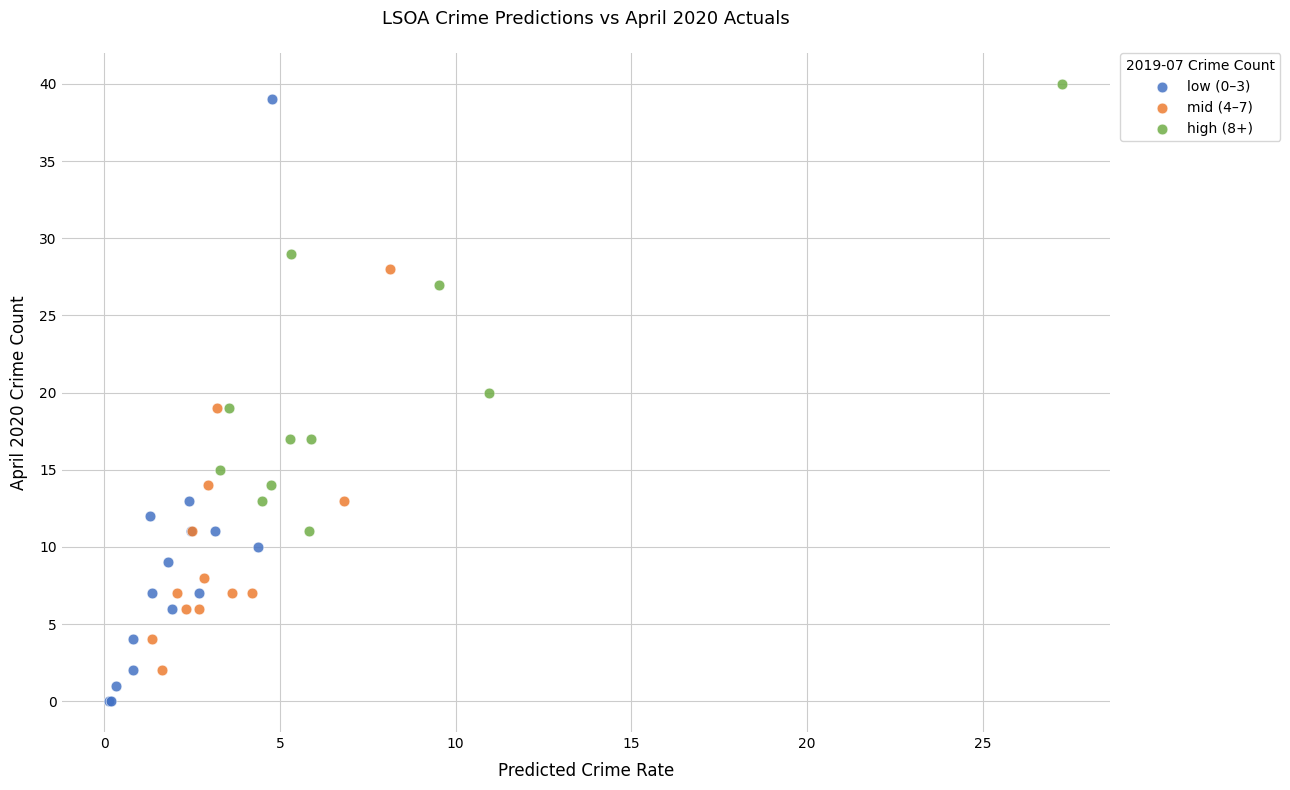

Which series has the largest Y range (max minus min)?

low (0–3)